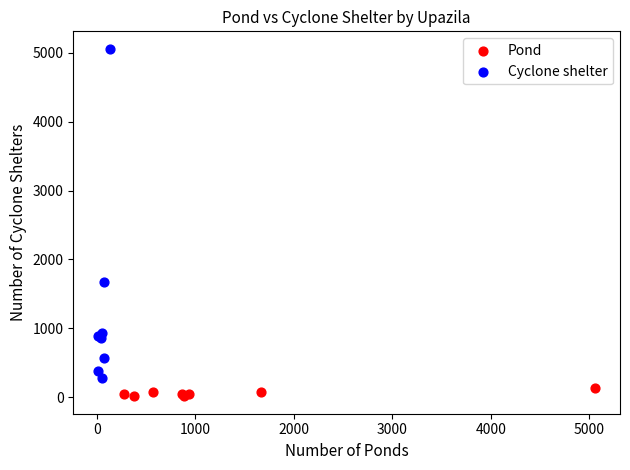

Which series reaches the maximum Y coordinate?

Cyclone shelter